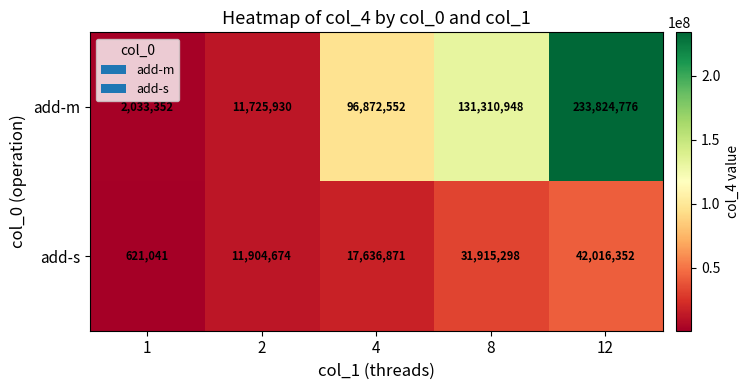

What is the minimum value shown in the chart?

621041